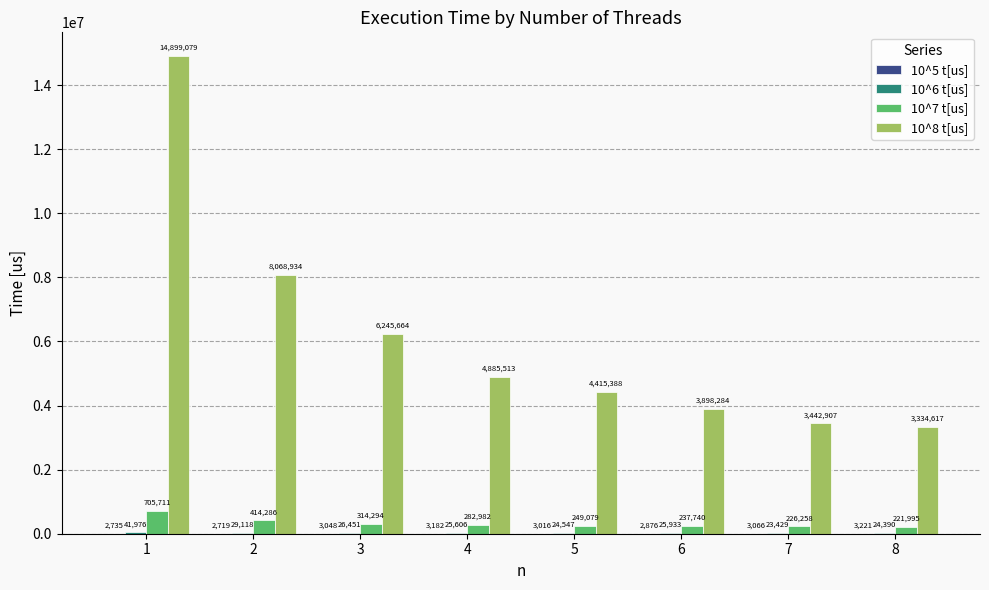

True or false: 10^8 t[us] has a value of 3640371 at 2.

False